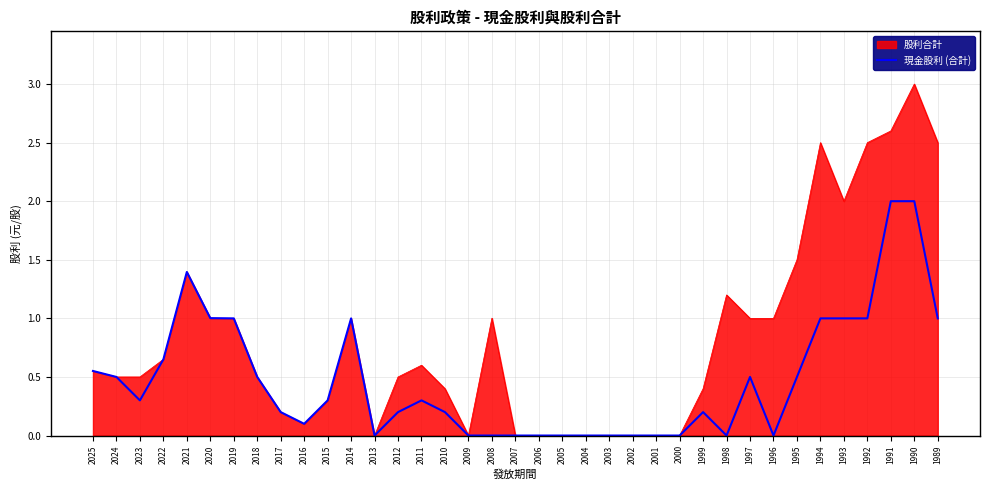

Is it true that 現金股利 (合計) equals 0.3 at 1997?

False